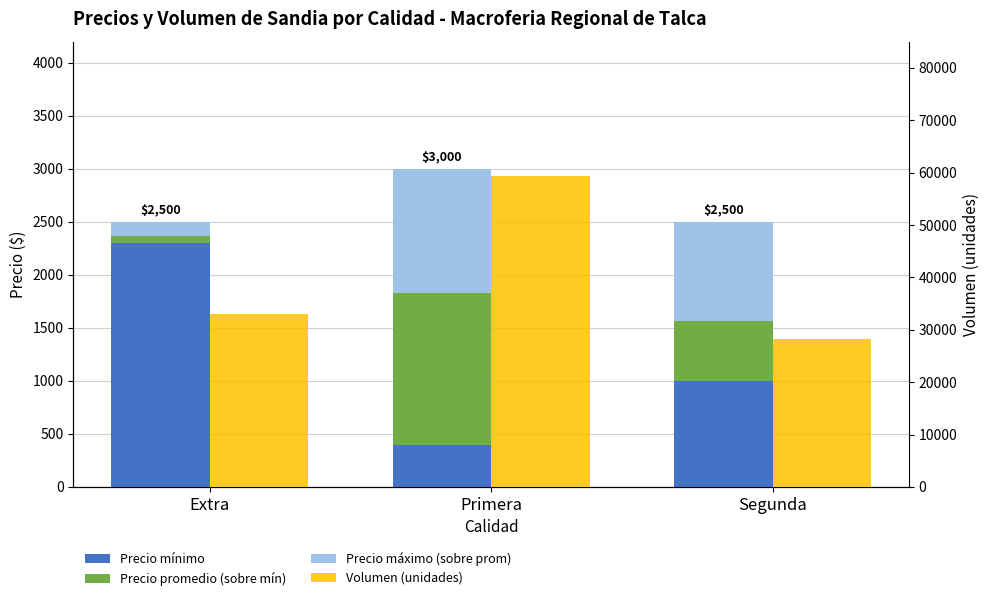

How many bars are there in total?

12